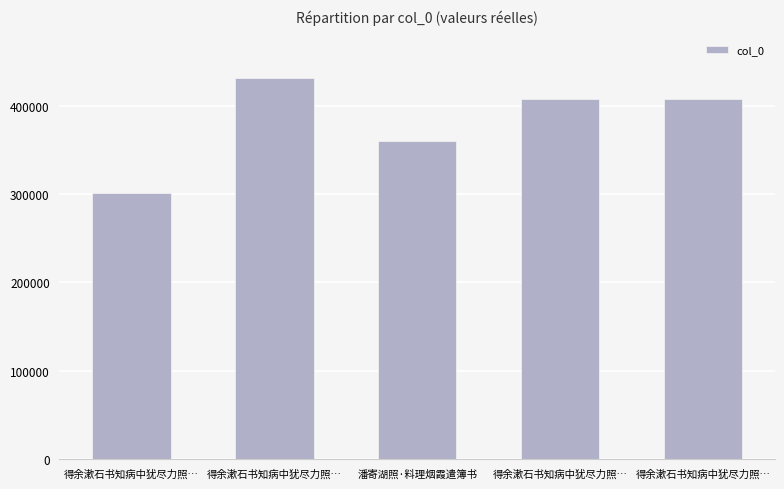

How many values are below 408333?

2